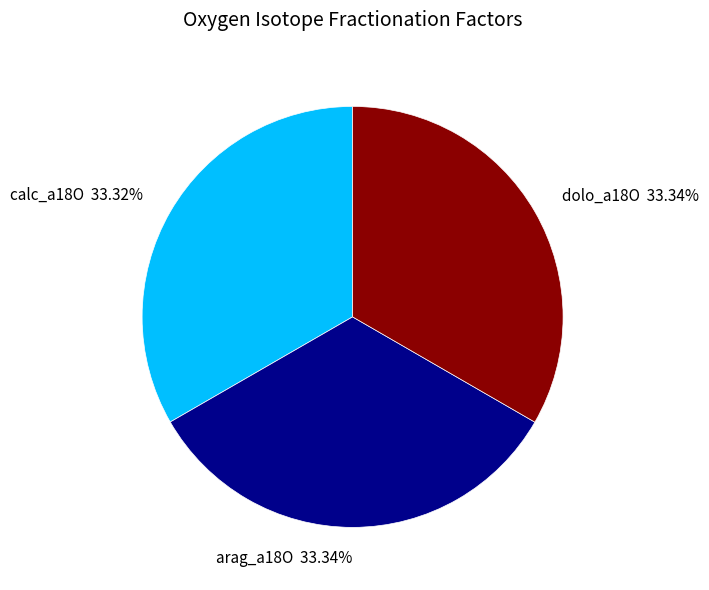

Count the number of slices in the pie.

3